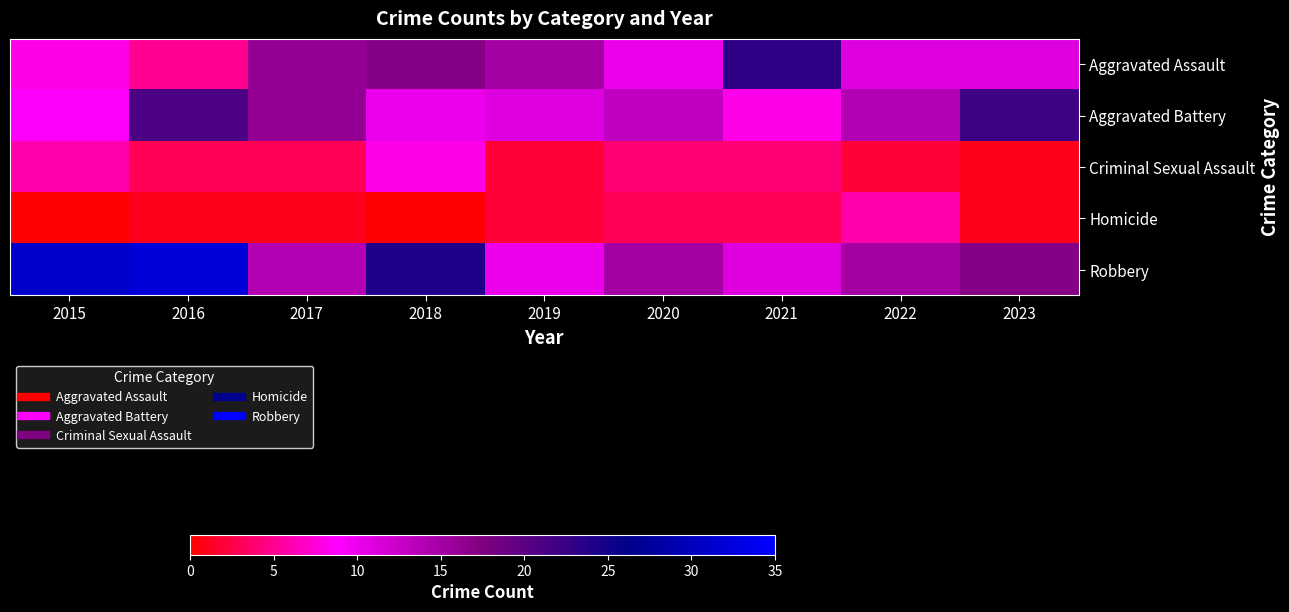

Rank the series by their maximum value, from lowest to highest.

Homicide, Criminal Sexual Assault, Aggravated Battery, Aggravated Assault, Robbery